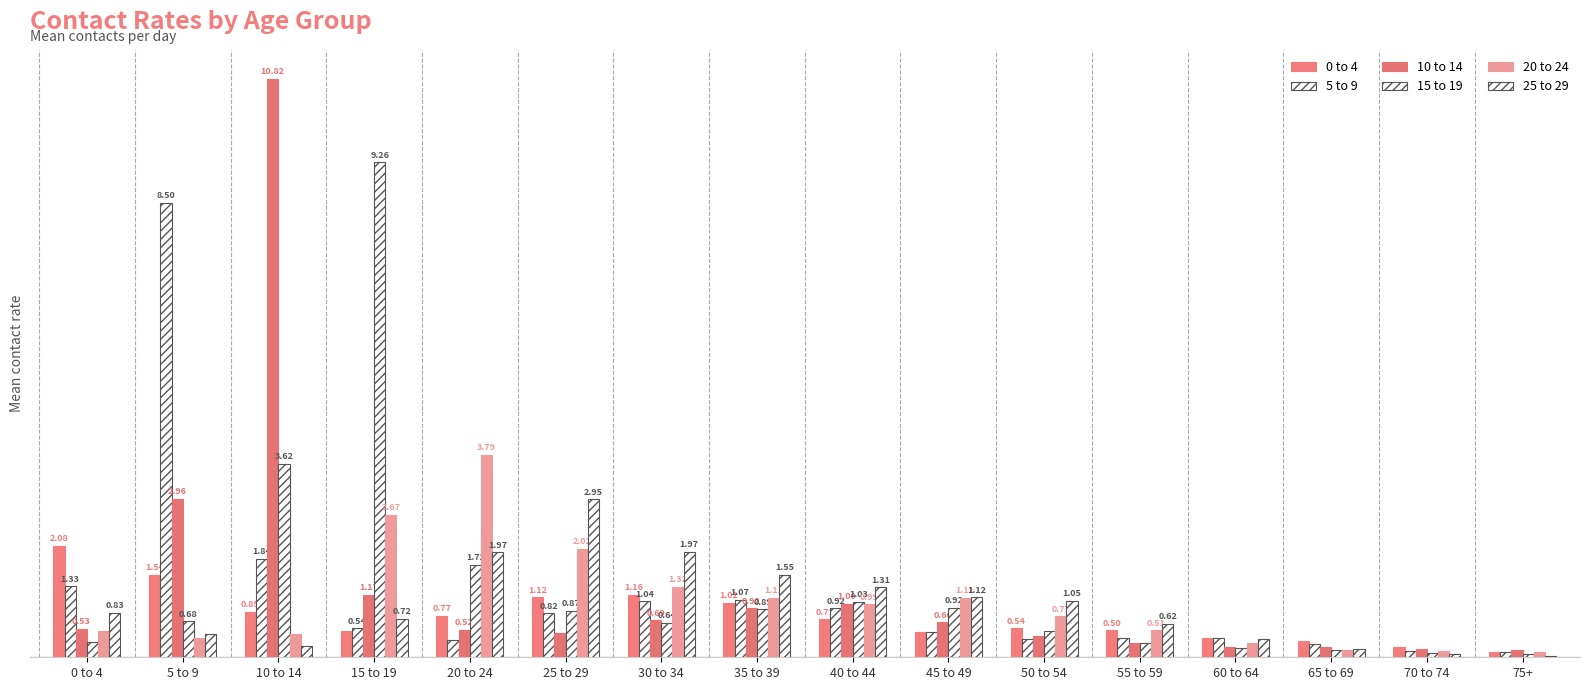

True or false: 25 to 29 has a value of 0.0 at 70 to 74.

False